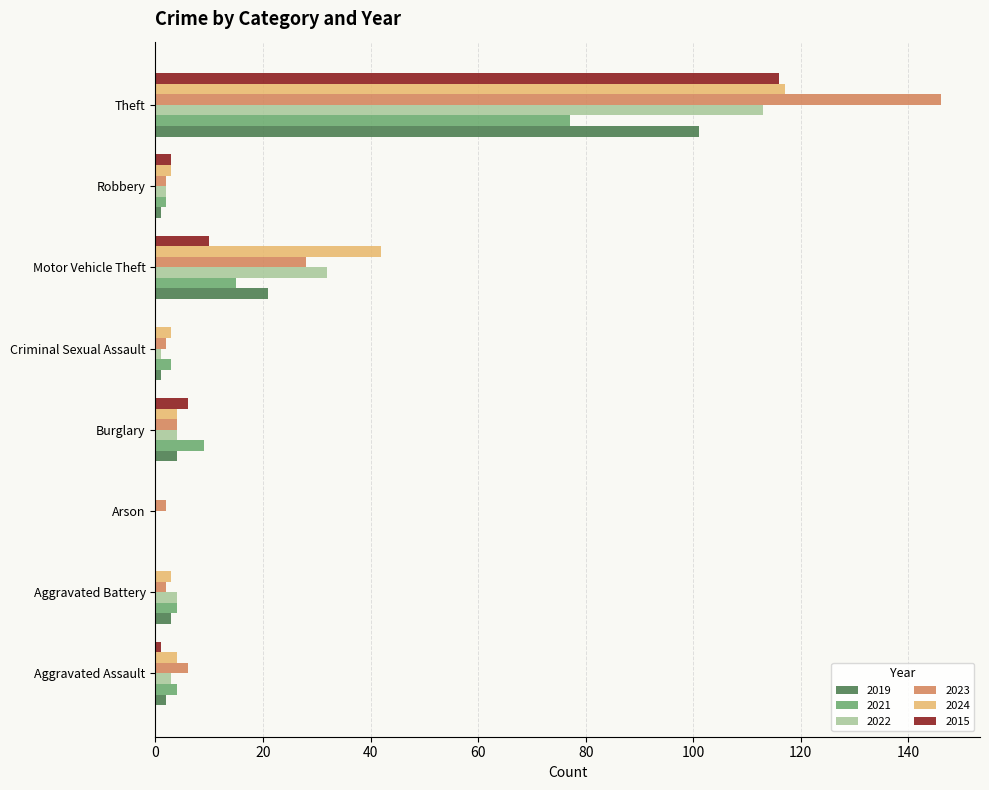

Which category has the highest value across all series?

Theft